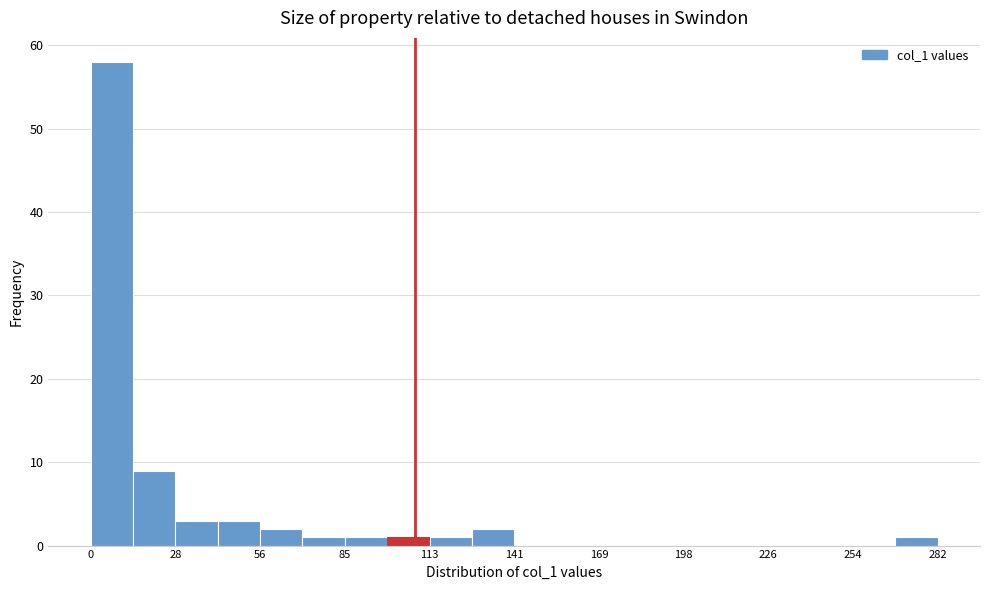

Read against the x-axis, roughly where is the centre of the tallest bar?

5